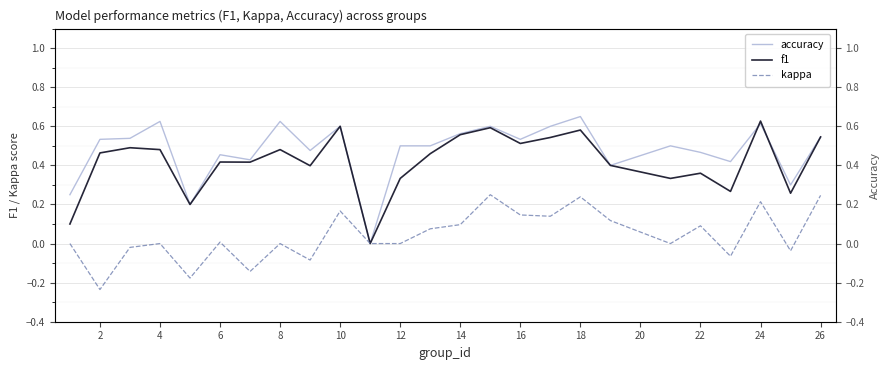

What is the minimum value shown in the chart?

-0.2